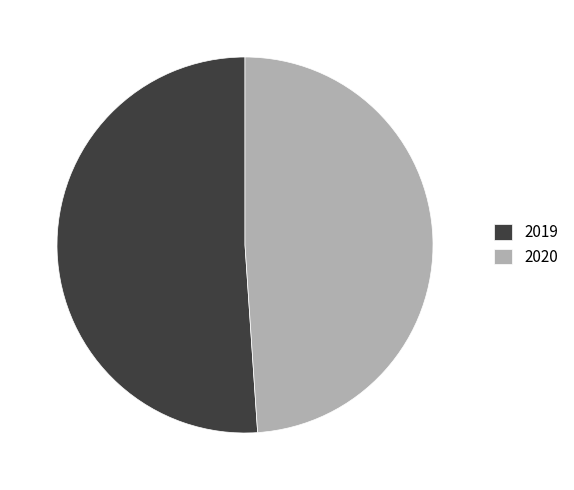

How many slices are in this pie chart?

2